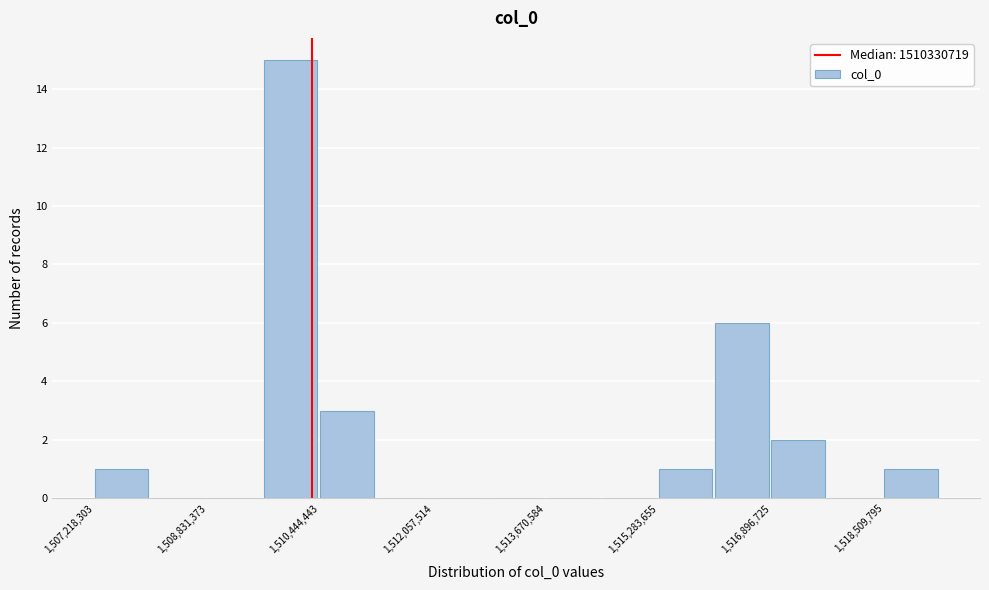

How tall is the bar that spans 1518600000 to 1519400000 on the x-axis? Neither the bar edges nor the heights are printed on the chart, so give them approximately, as read against the axes.

1